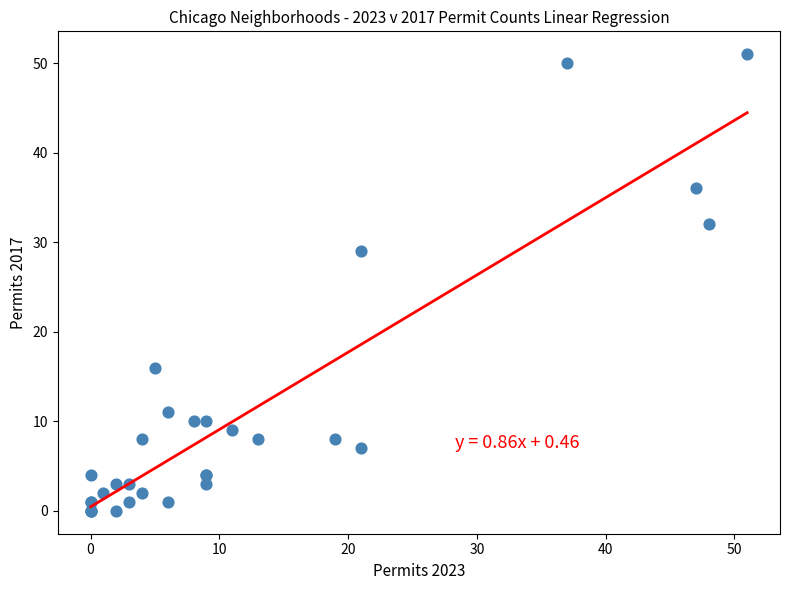

What Y value in the scatter plot is closest to 25?

29